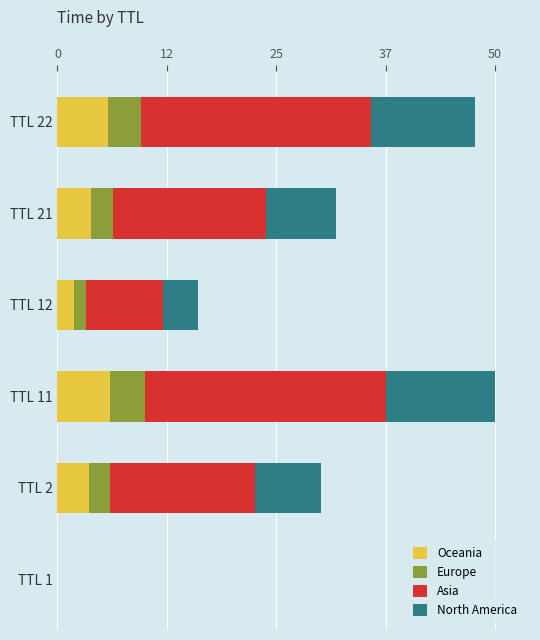

Is it true that Oceania equals 6.0 at TTL 11?

True